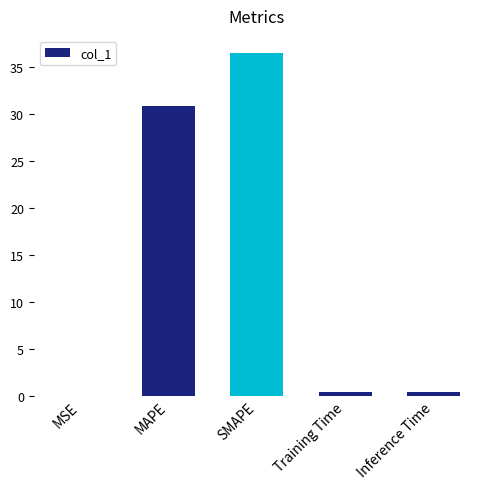

Which label corresponds to the largest value in the chart?

SMAPE